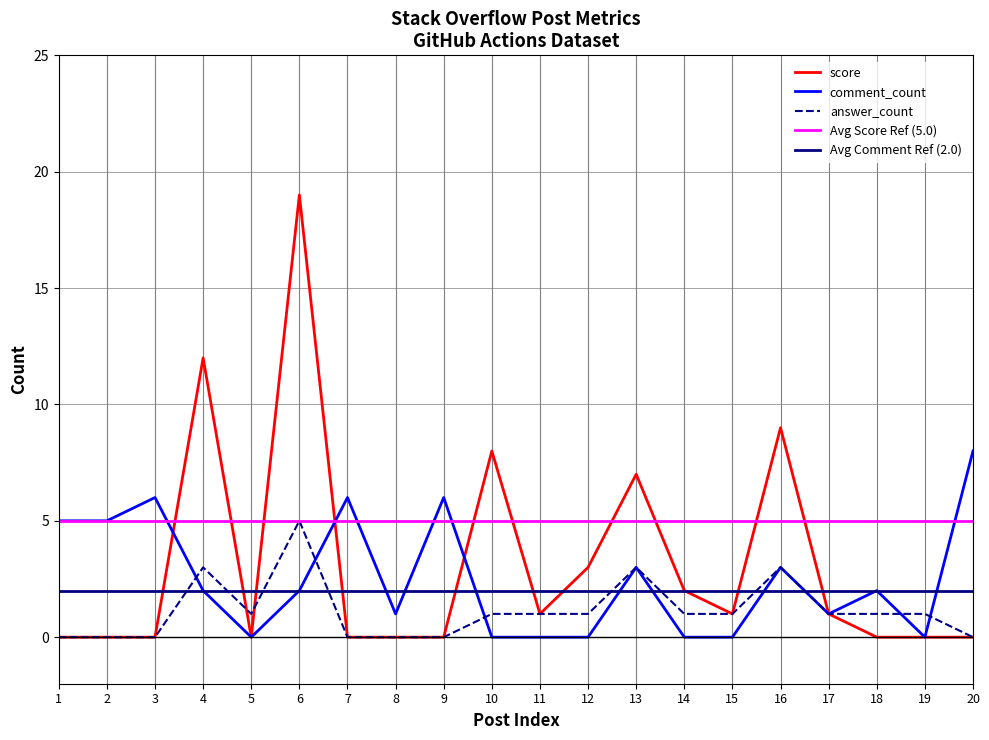

List the labels in order of answer_count value, largest first.

6, 4, 13, 16, 5, 10, 11, 12, 14, 15, 17, 18, 19, 1, 2, 3, 7, 8, 9, 20